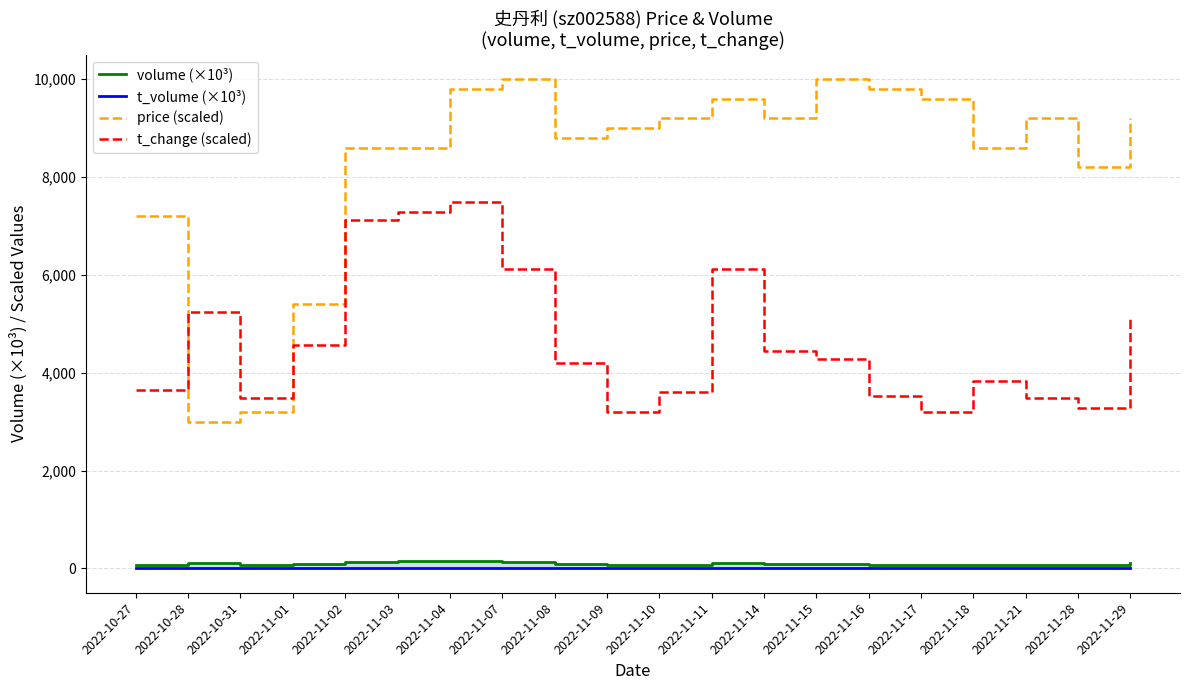

At which category does the chart reach its minimum across all series?

2022-11-17